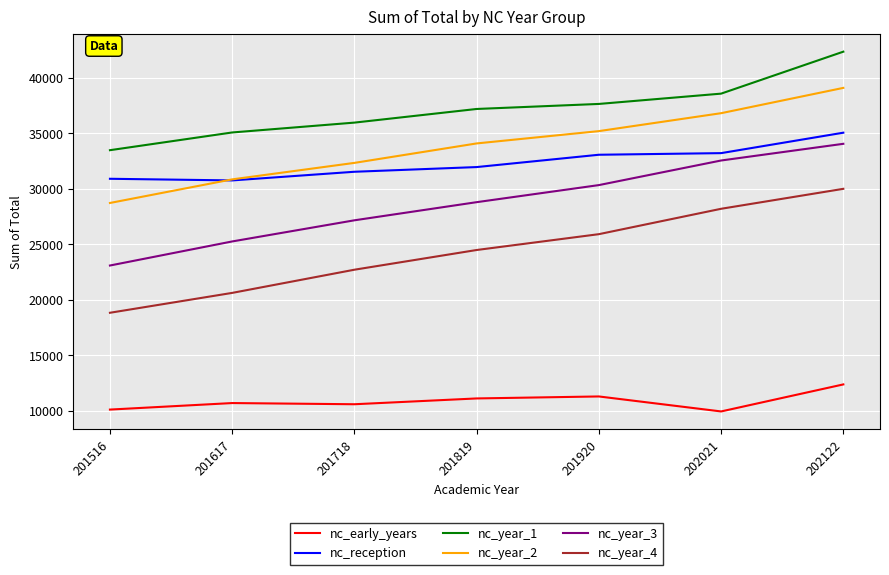

What is the greatest value displayed?

42341